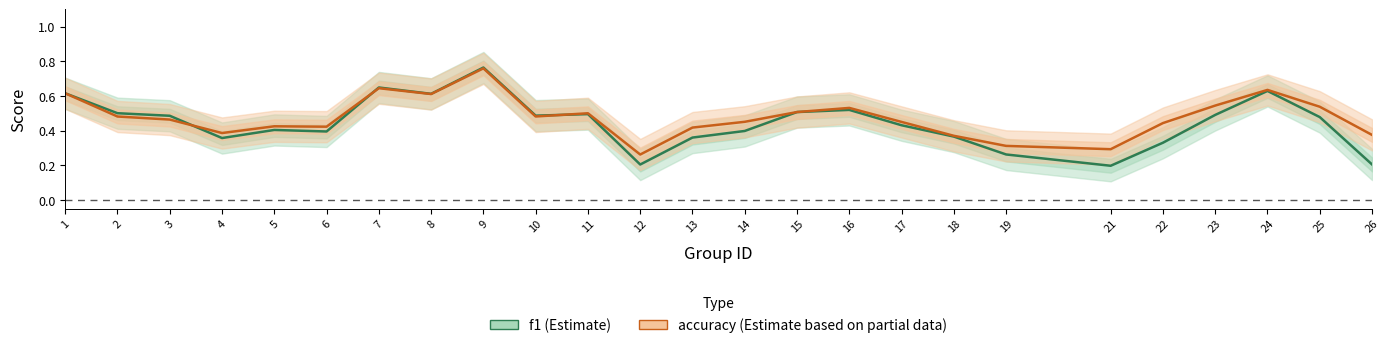

List the series in order of their peak value, highest first.

f1, accuracy